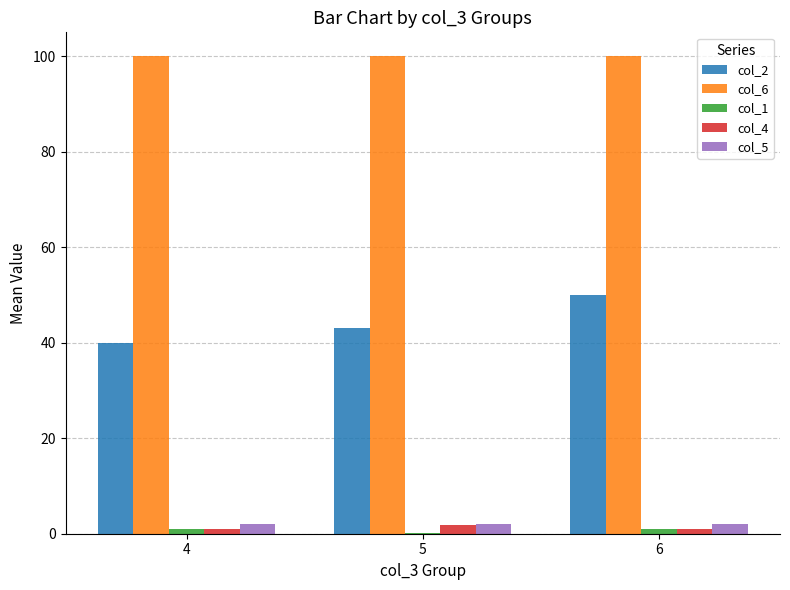

What is the sum of all col_2 values?

133.1